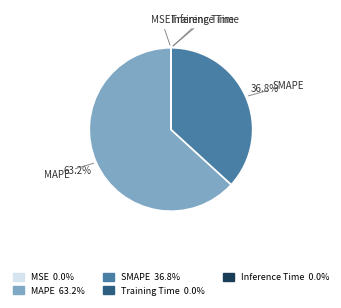

Does MAPE represent more than half of the total?

Yes